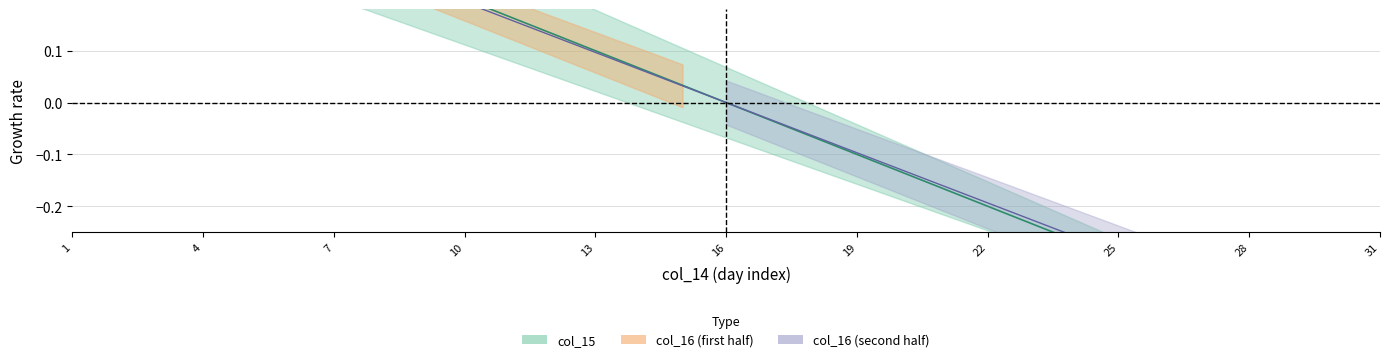

How many lines are shown in the chart?

2